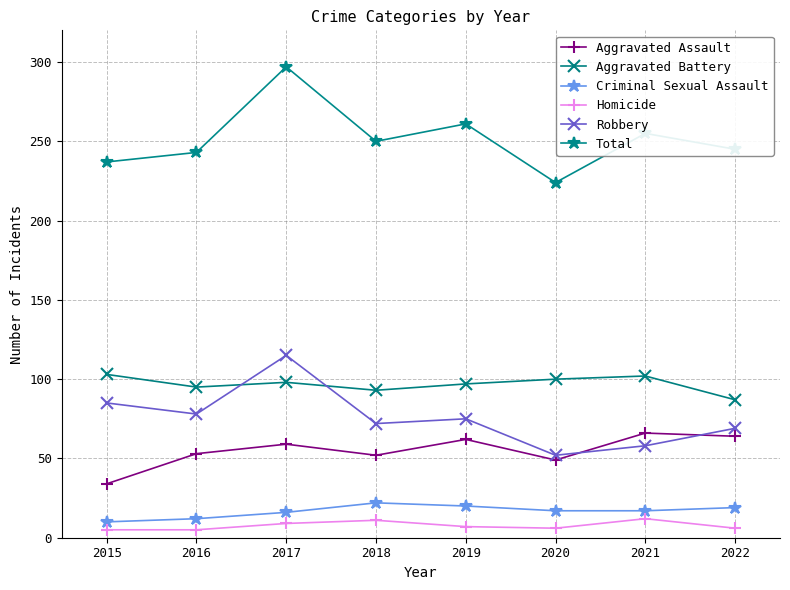

What is the sum of the Homicide values at 2021 and 2018?

23